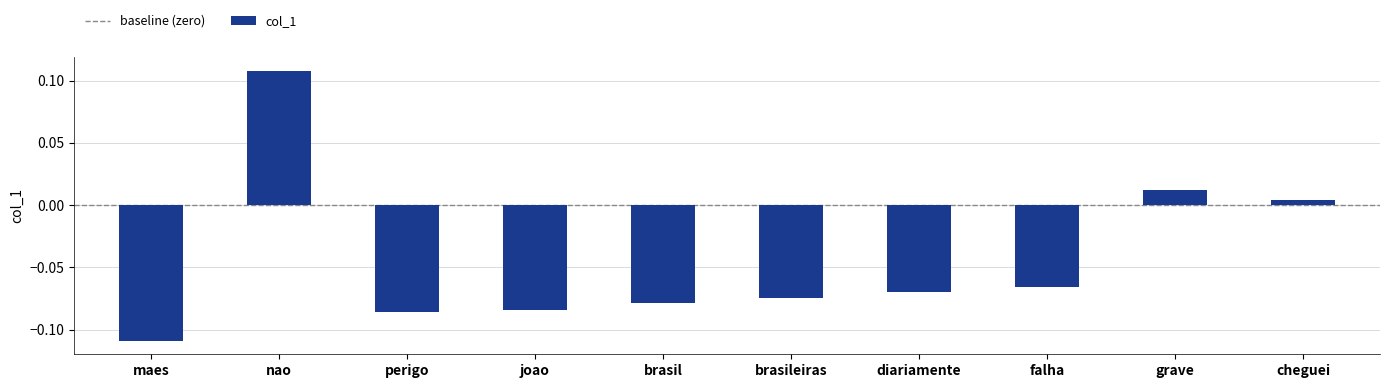

Which has a higher value, brasileiras or maes?

brasileiras